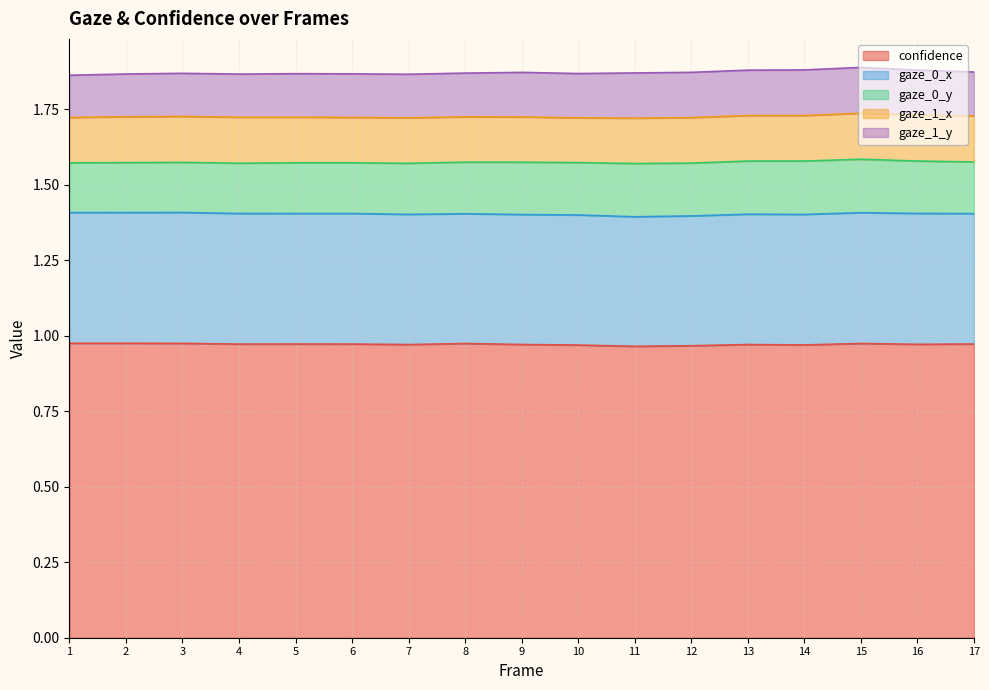

List the labels in order of gaze_0_y value, largest first.

15, 14, 11, 13, 12, 10, 16, 9, 17, 8, 7, 5, 6, 4, 3, 2, 1